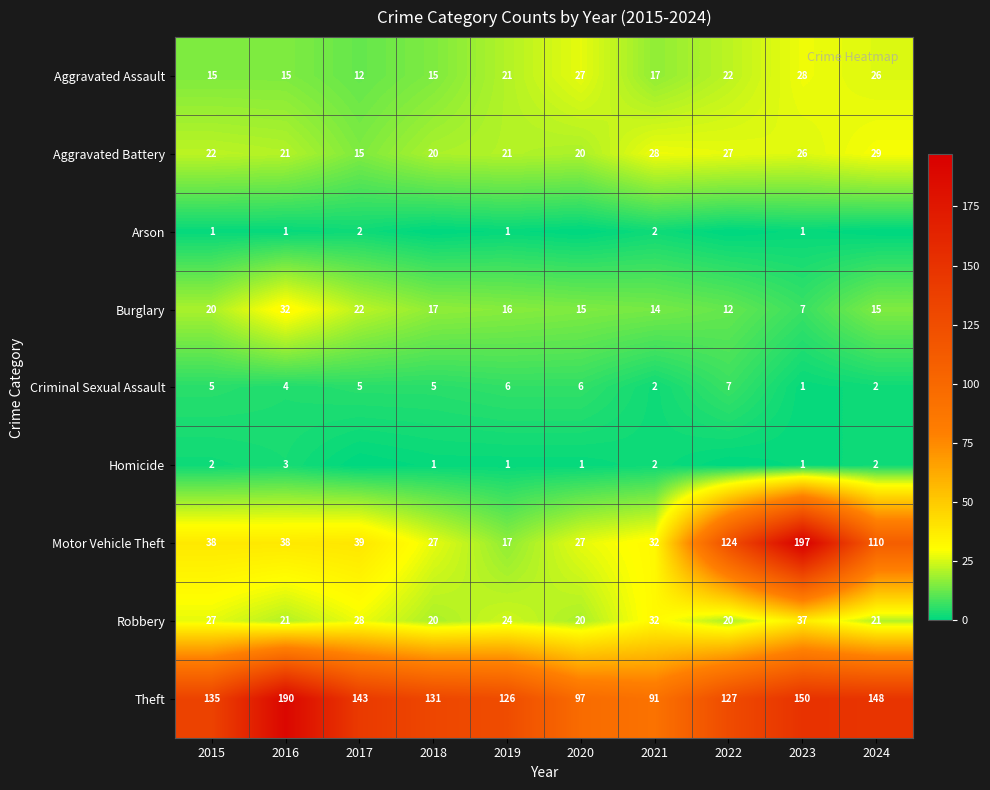

True or false: Arson has a value of 4 at 2017.

False